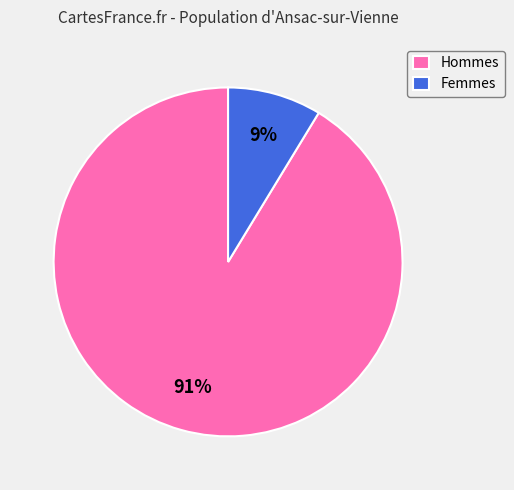

What is the smallest slice in the pie chart?

Femmes